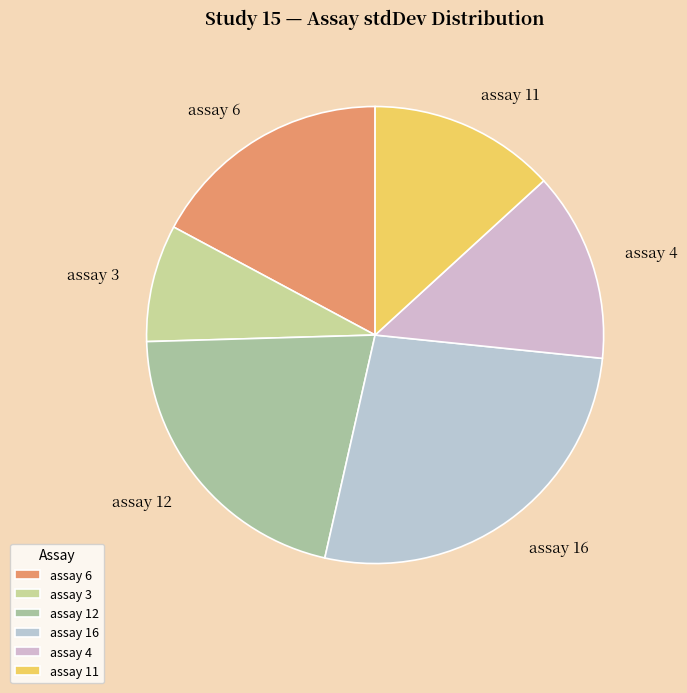

Which has a higher value, assay 12 or assay 4?

assay 12